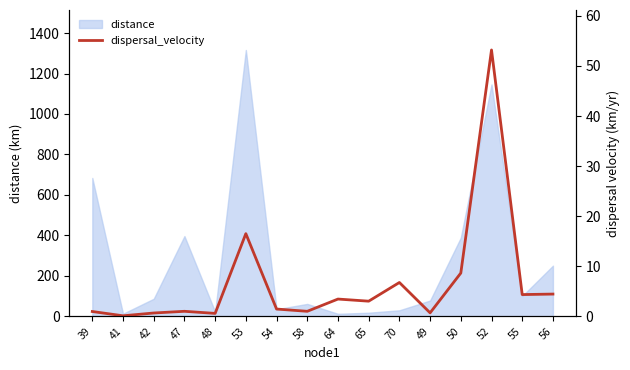

Which category has the highest value in the distance series?

53